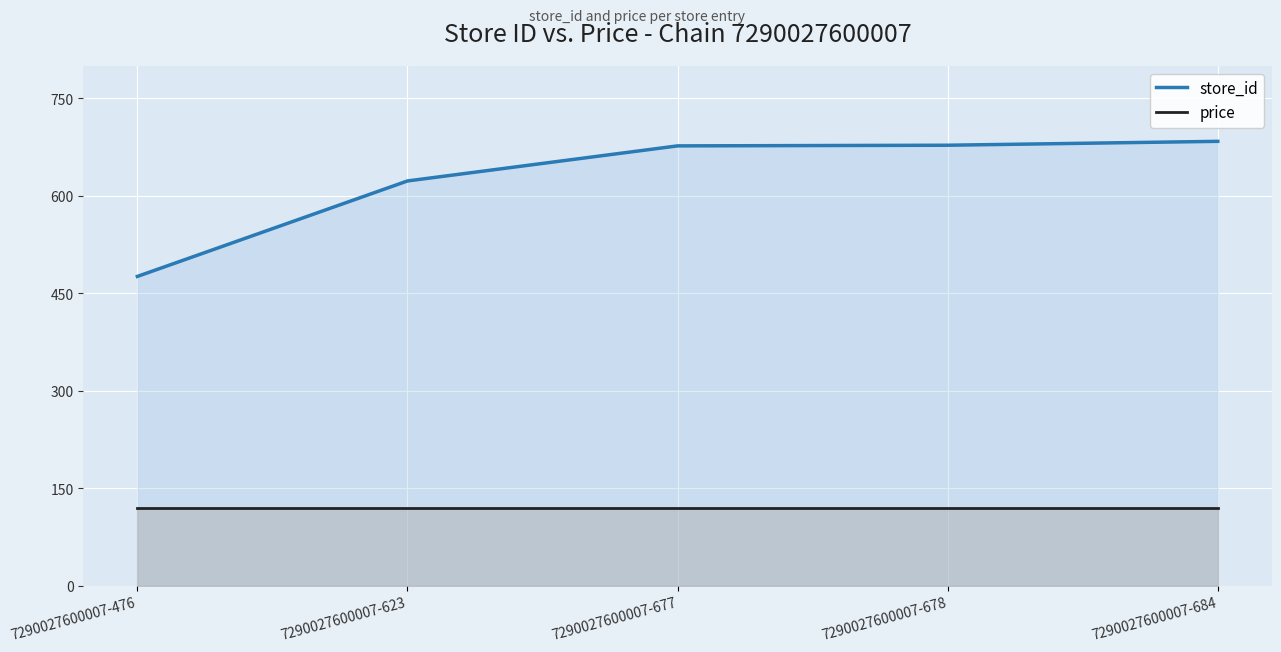

True or false: store_id and price intersect in this chart.

False